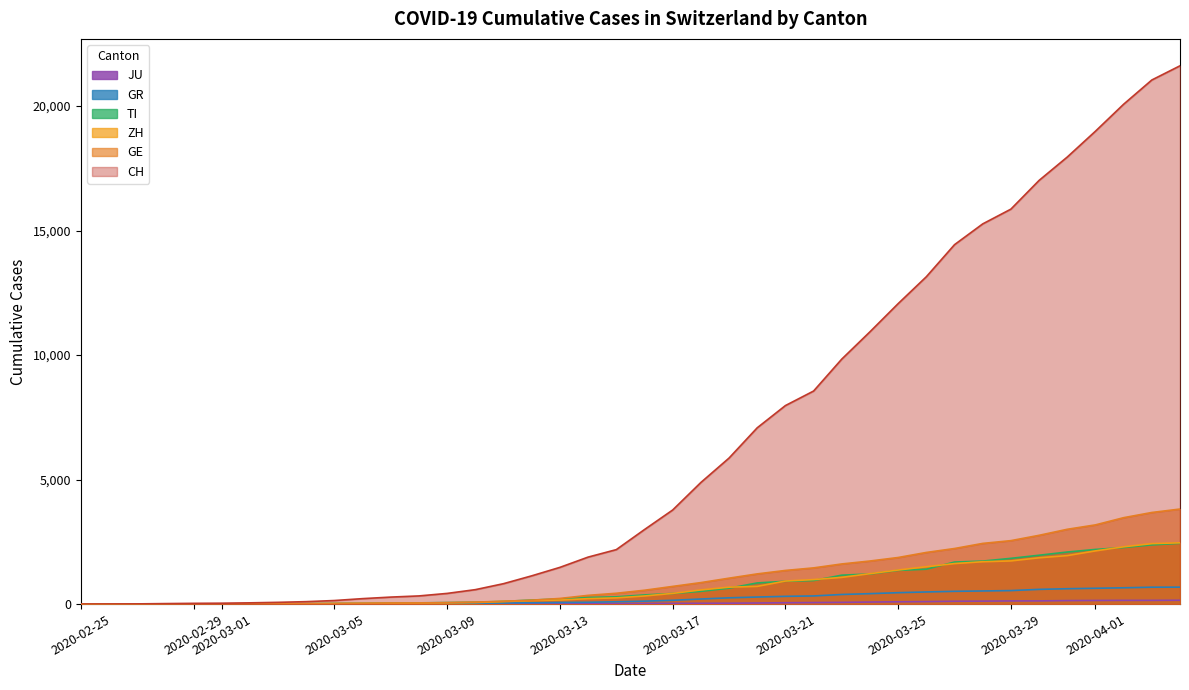

What is the difference between the maximum and minimum values in the CH series?

21617